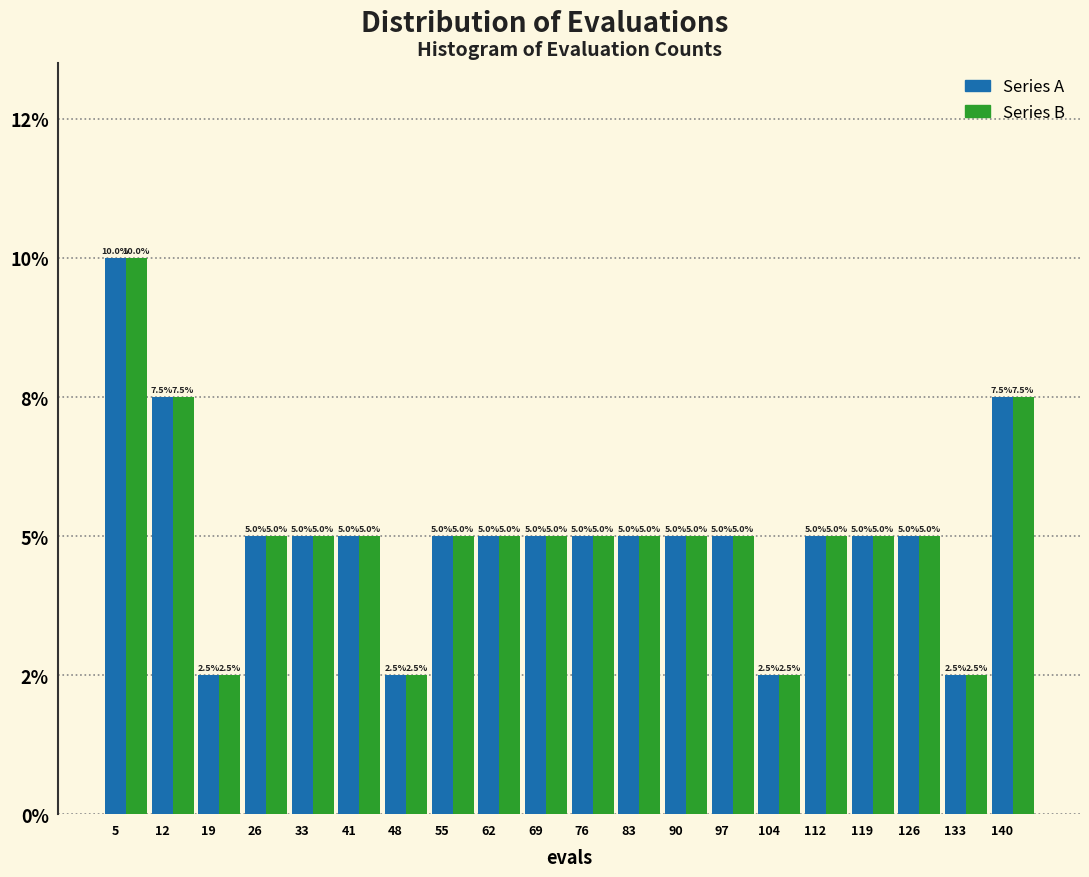

Does the chart contain stacked bars?

No